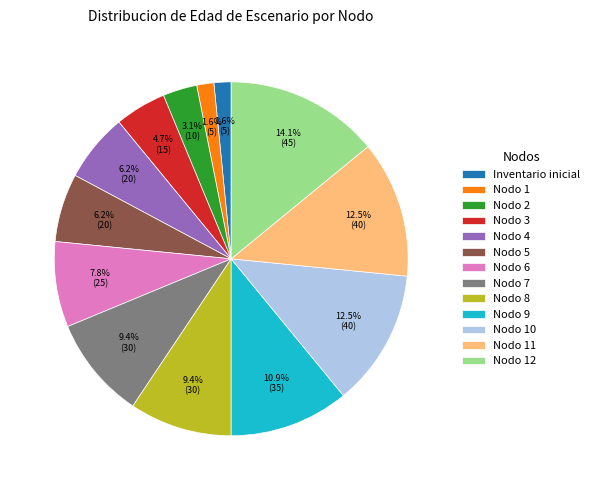

To the nearest percent, what percentage of the pie is Nodo 5?

6%